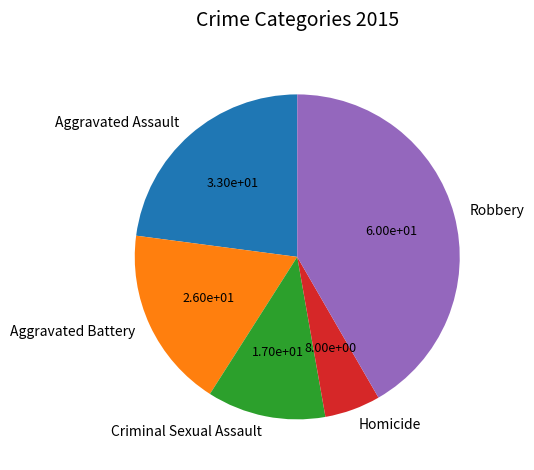

Rank the categories by value from lowest to highest.

Homicide, Criminal Sexual Assault, Aggravated Battery, Aggravated Assault, Robbery